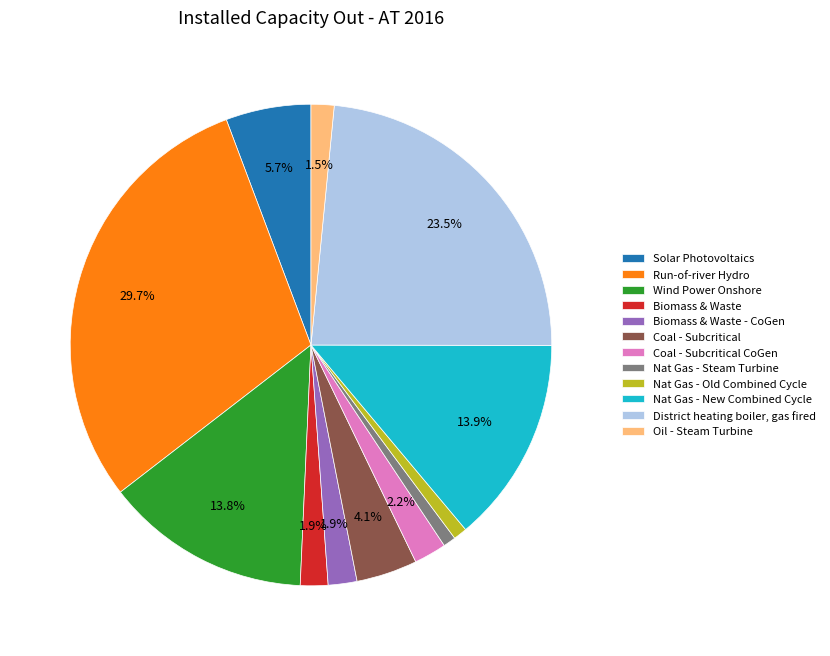

Count the number of slices in the pie.

12